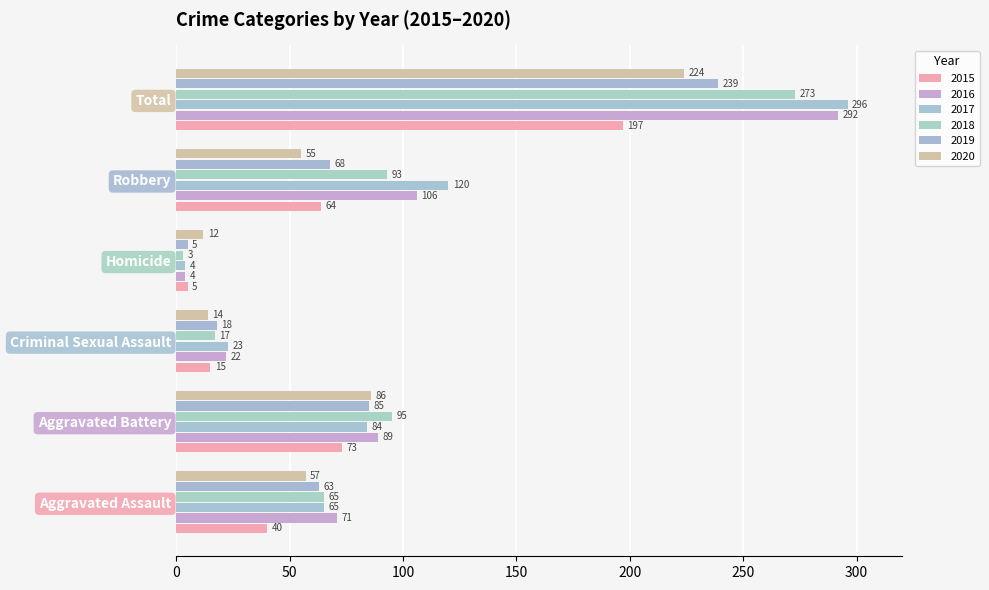

True or false: 2017 has a value of 4 at Homicide.

True